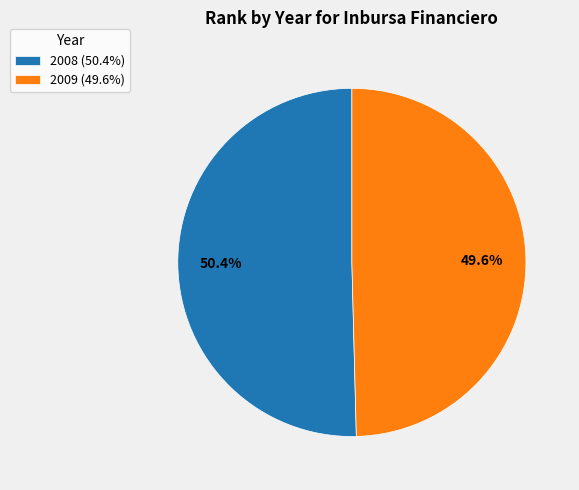

Is it true that 2009 is 50% of the pie?

True